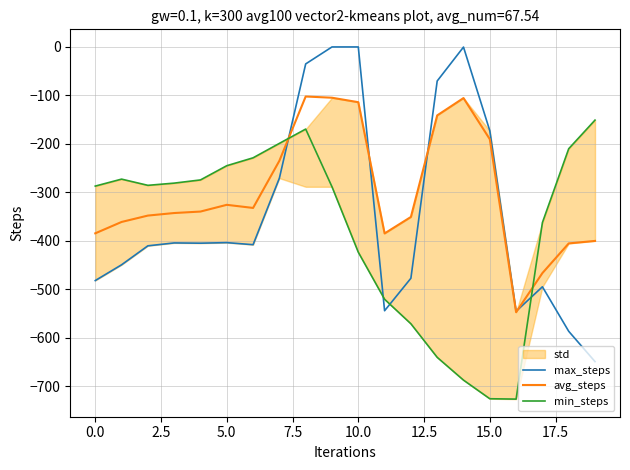

What is the minimum value for max_steps?

-649.2